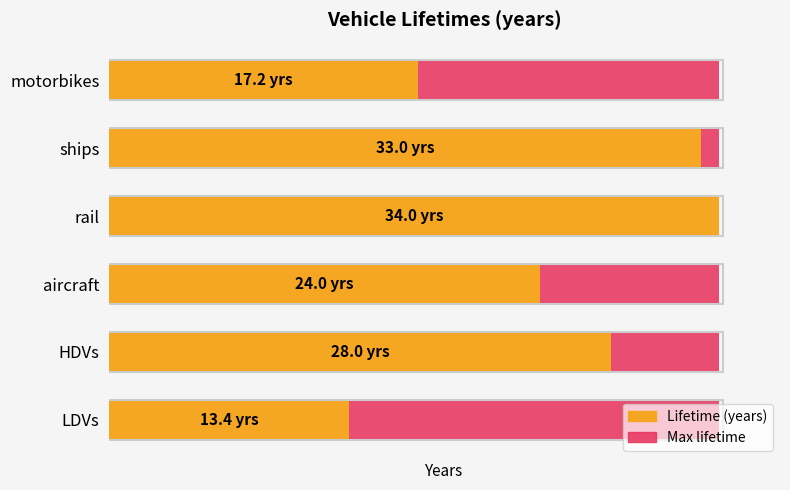

Reading left to right, transcribe all the data shown in this chart.

13.4	28.0	24.0	34.0	33.0	17.2